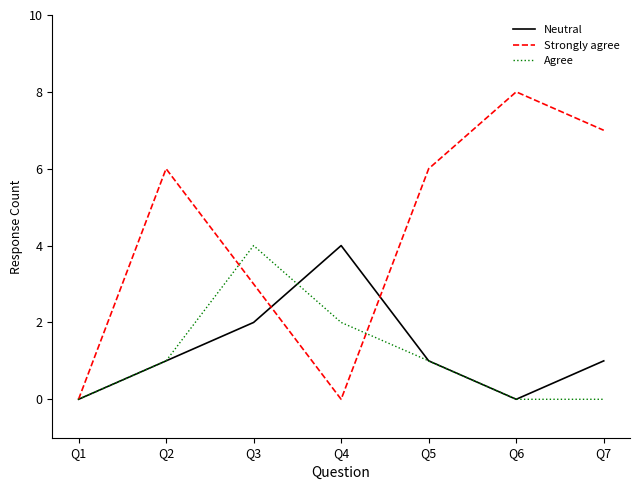

What is the difference between the maximum and minimum values in the Neutral series?

4